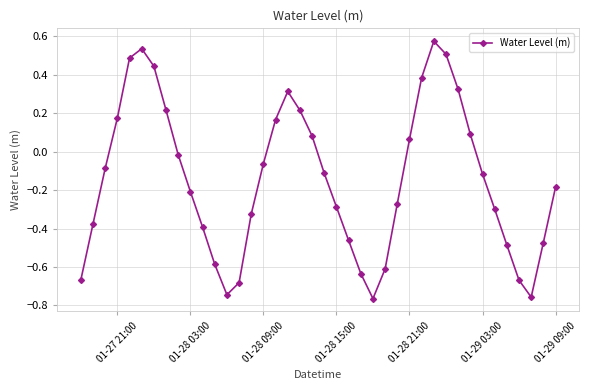

How many interior local valleys (lower than both neighbors) does the data have?

3